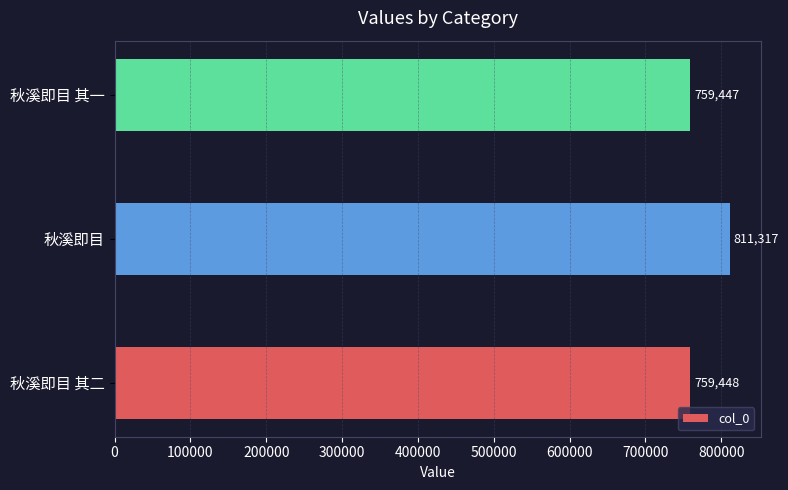

What is the difference between the values at 秋溪即目 and 秋溪即目 其二?

51869